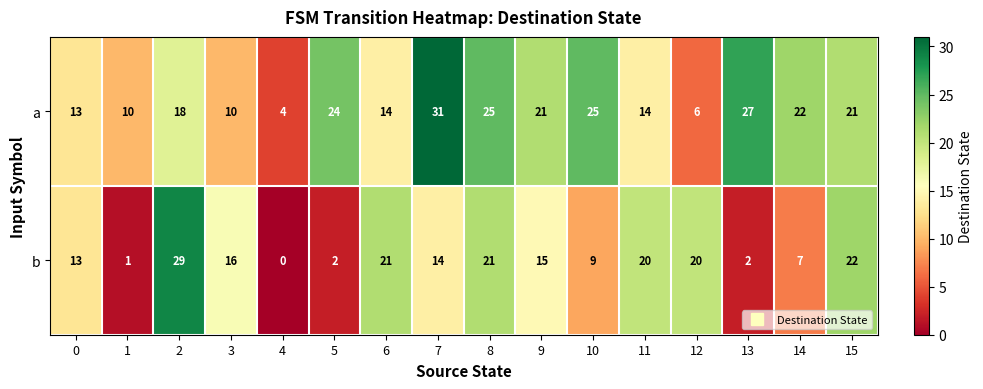

Which series has the widest spread of values?

b